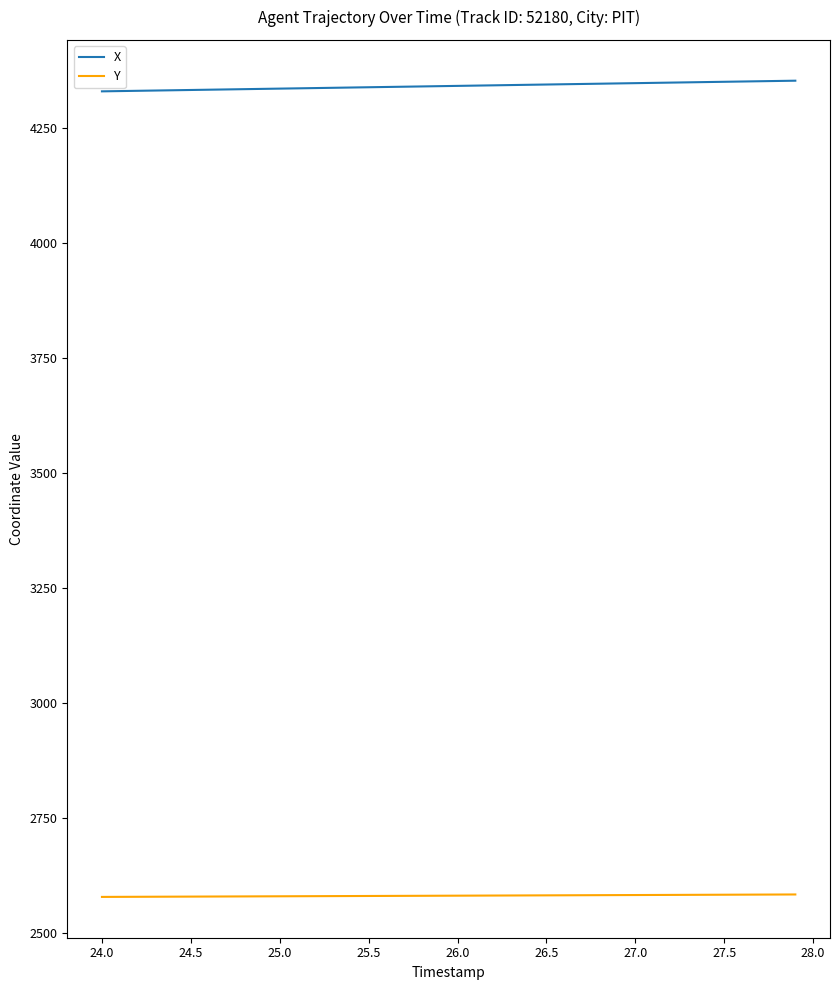

True or false: X and Y cross at least once.

False